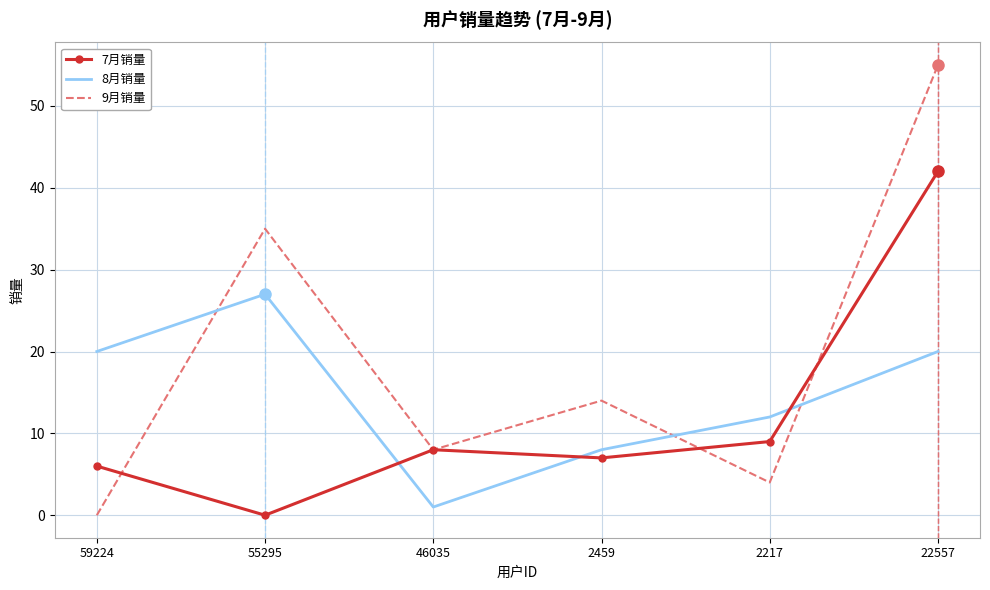

Between 2459 and 2217, which series saw the biggest shift?

9月销量